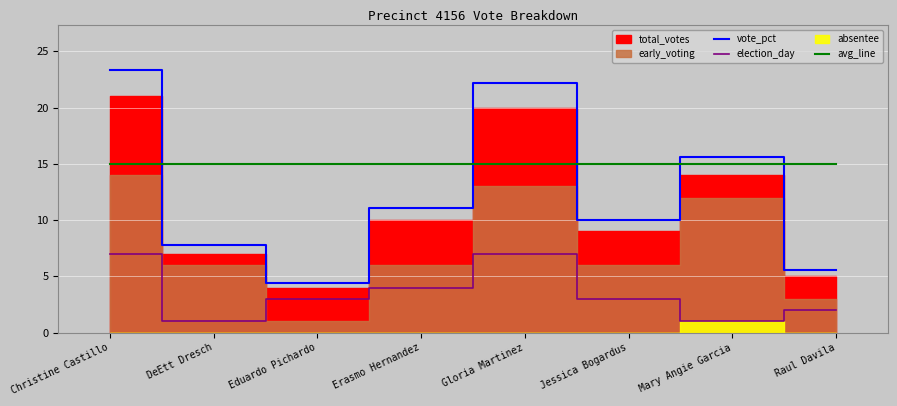

What is the lowest value of the election_day series?

1.0